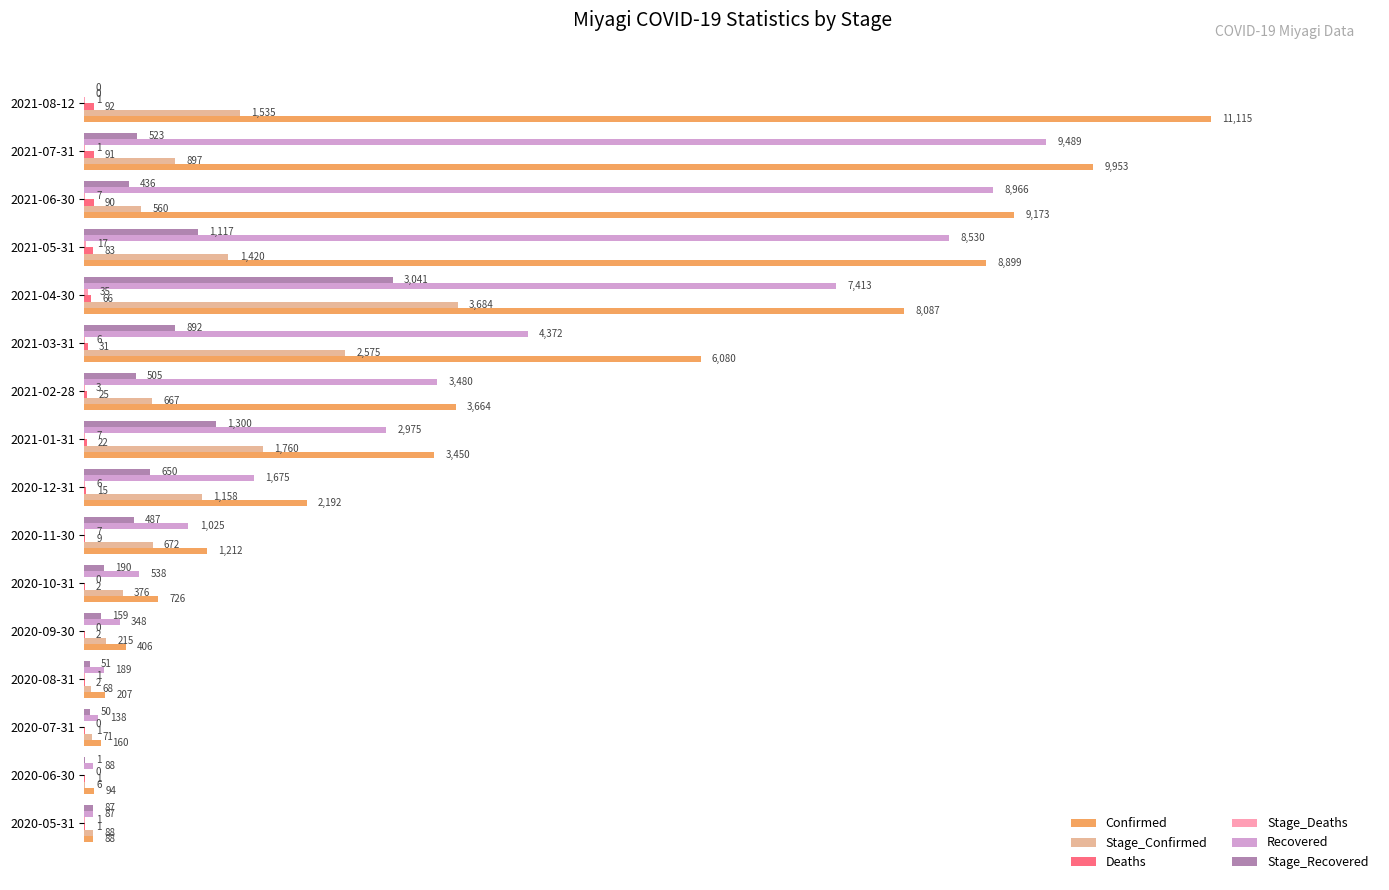

Which series has the largest total across all categories?

Confirmed